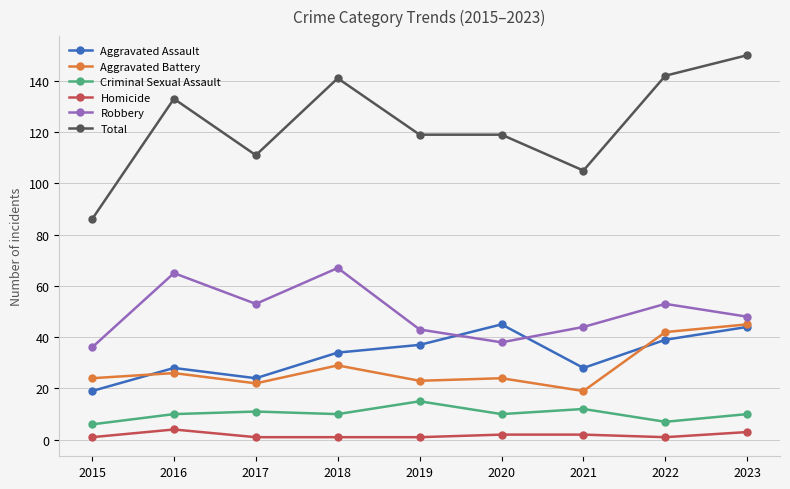

How many interior local valleys does the Robbery series have?

2